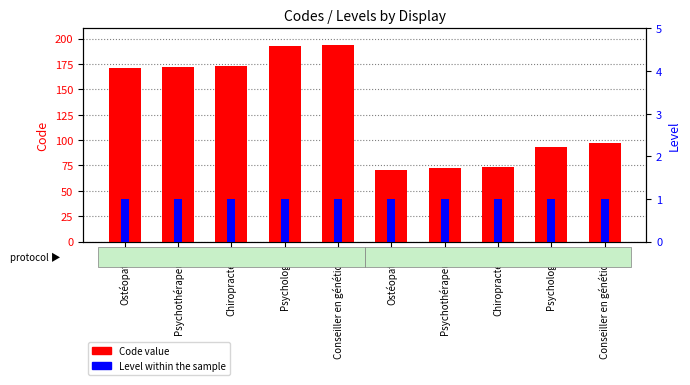

Reading left to right, list all the values displayed in this chart.

Code: 171	172	173	193	194	71	72	73	93	97
Level: 1	1	1	1	1	1	1	1	1	1